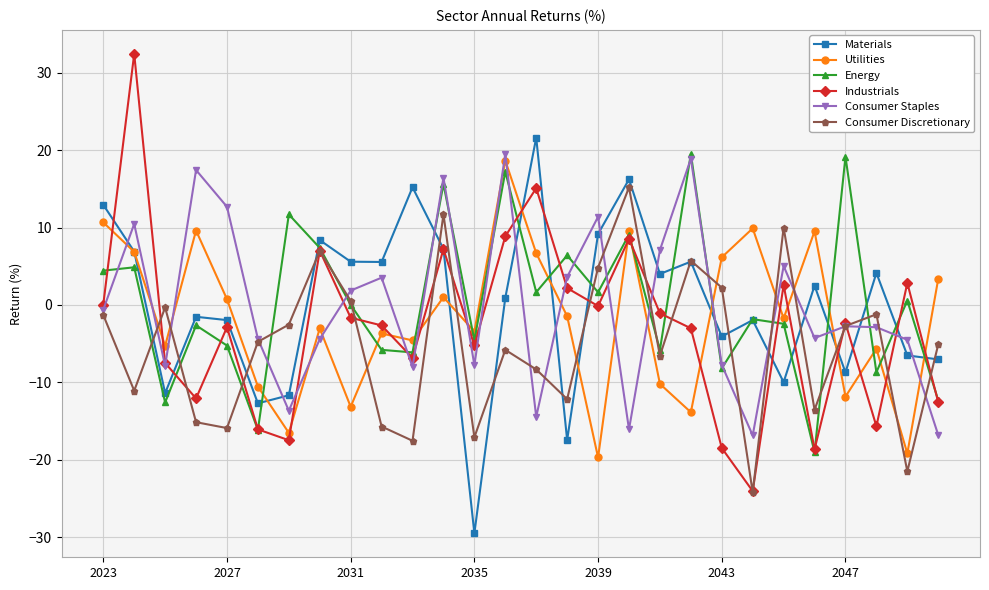

What are all the series names shown in the legend?

Materials, Utilities, Energy, Industrials, Consumer Staples, Consumer Discretionary